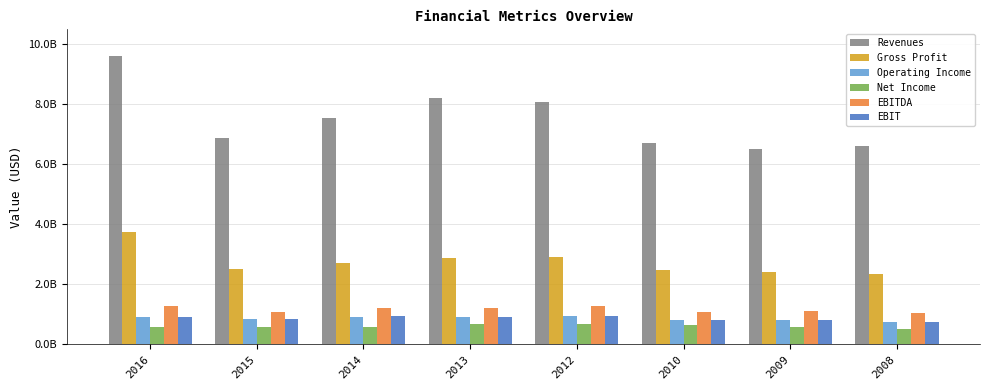

Does the chart contain stacked bars?

No